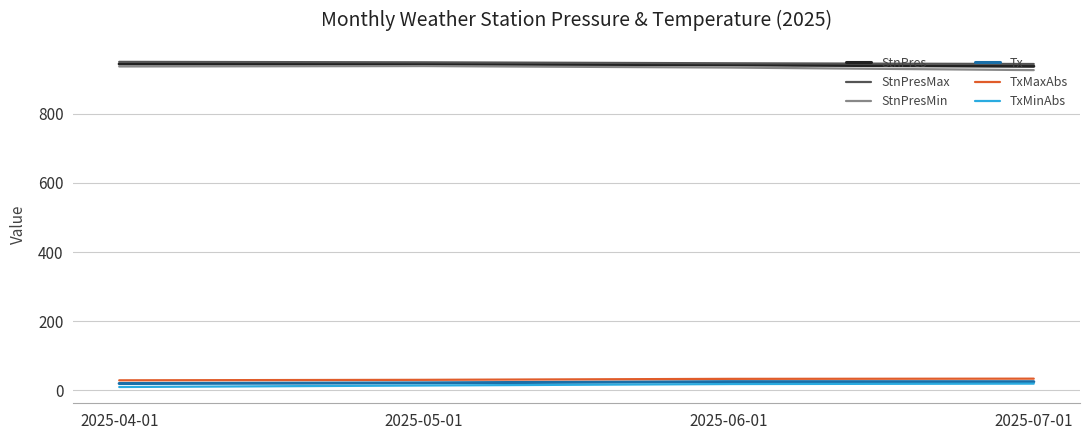

True or false: StnPres and Tx cross at least once.

False